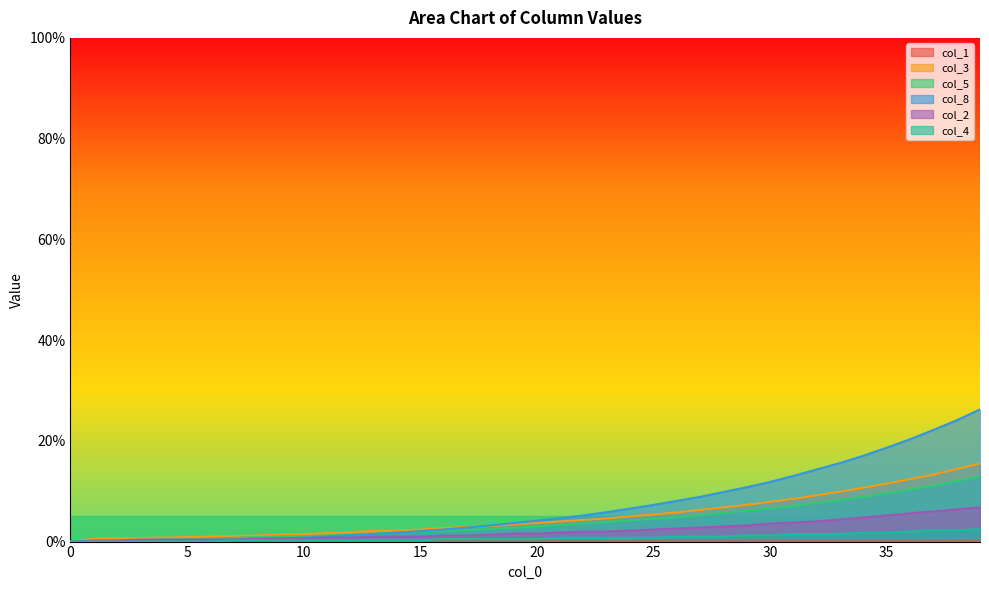

What is the sum of all col_4 values?

31.0